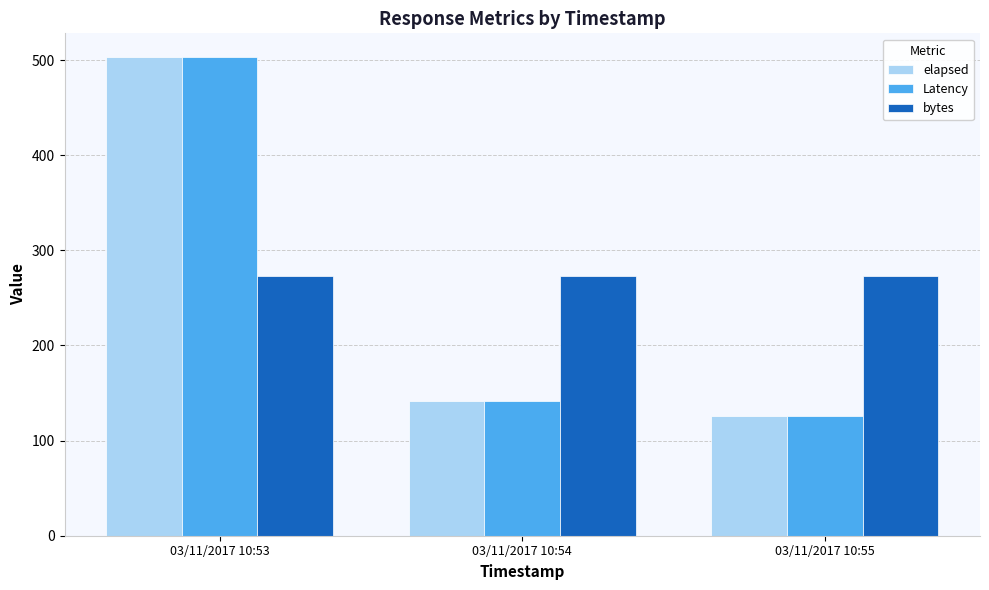

How many bars are there in each group?

3